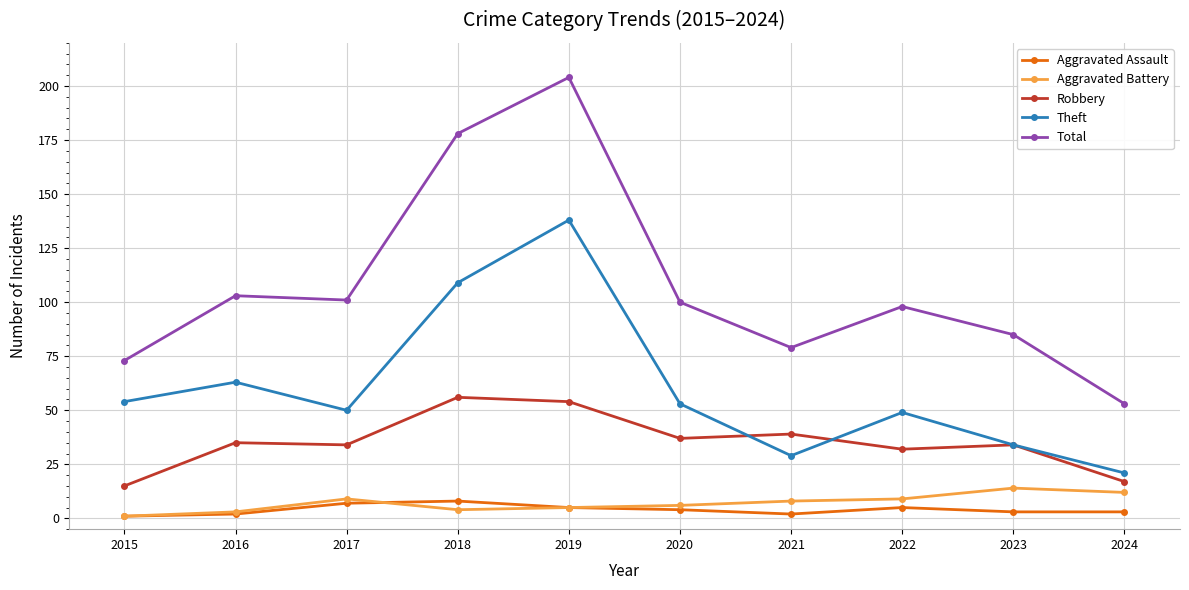

Reading right to left, extract all data points from this chart.

Aggravated Assault: 2024=3	2023=3	2022=5	2021=2	2020=4	2019=5	2018=8	2017=7	2016=2	2015=1
Aggravated Battery: 2024=12	2023=14	2022=9	2021=8	2020=6	2019=5	2018=4	2017=9	2016=3	2015=1
Robbery: 2024=17	2023=34	2022=32	2021=39	2020=37	2019=54	2018=56	2017=34	2016=35	2015=15
Theft: 2024=21	2023=34	2022=49	2021=29	2020=53	2019=138	2018=109	2017=50	2016=63	2015=54
Total: 2024=53	2023=85	2022=98	2021=79	2020=100	2019=204	2018=178	2017=101	2016=103	2015=73